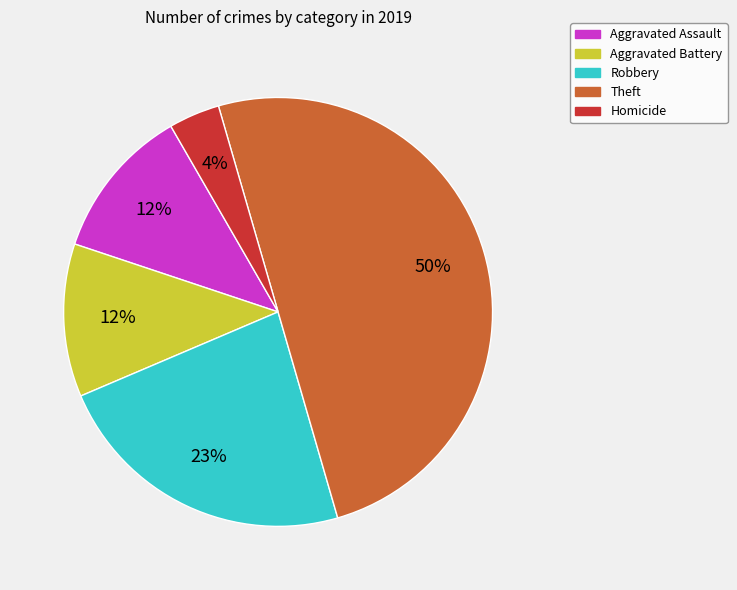

Between Homicide and Aggravated Assault, which is larger?

Aggravated Assault